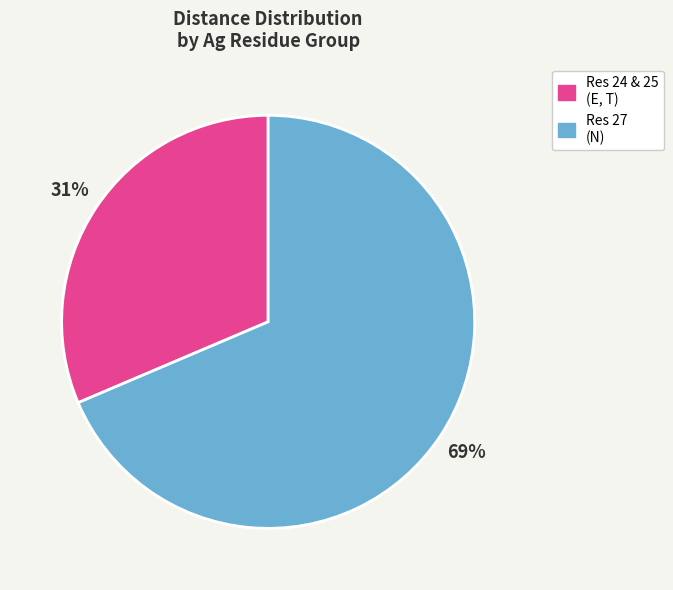

To the nearest percent, what is the average slice percentage?

50%